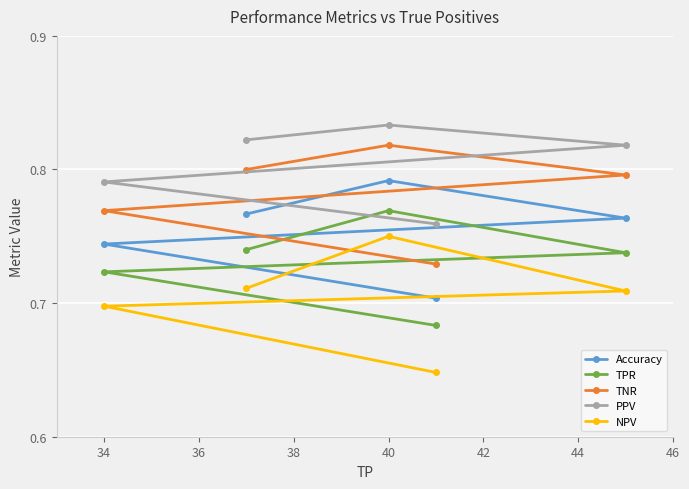

At which category is the sum across all series the highest?

40